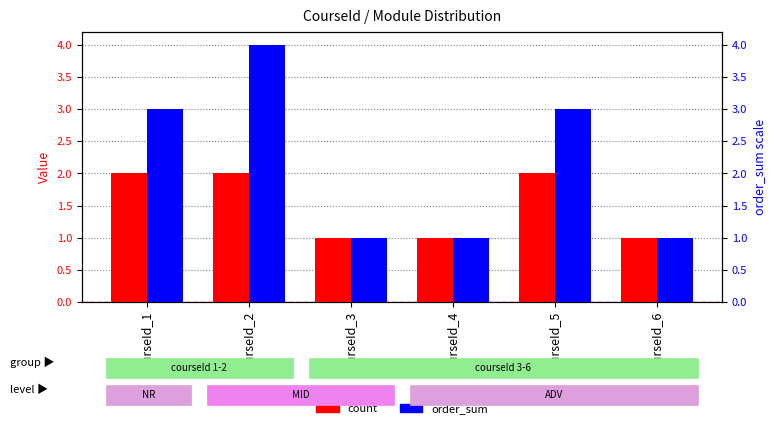

Rank the series by their maximum value, from lowest to highest.

count, order_sum